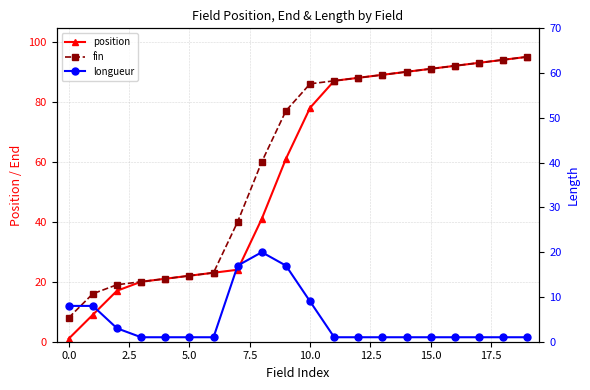

Rank the series at 15.0 from lowest to highest value.

longueur, position, fin